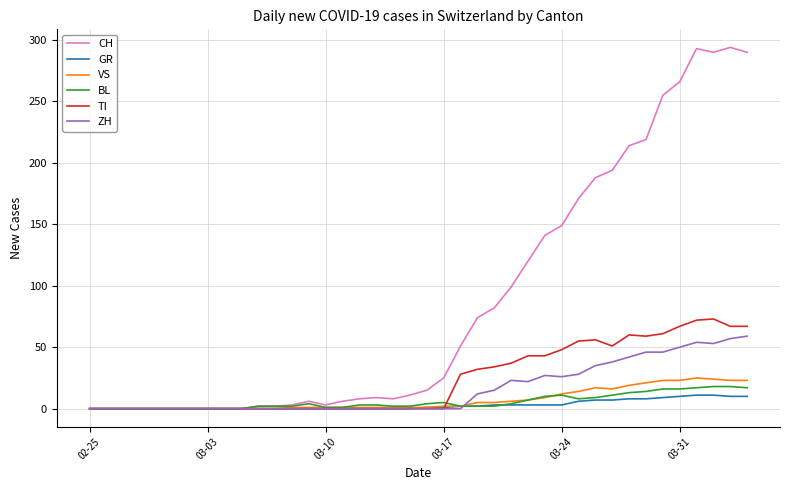

Which series has the largest total across all categories?

CH